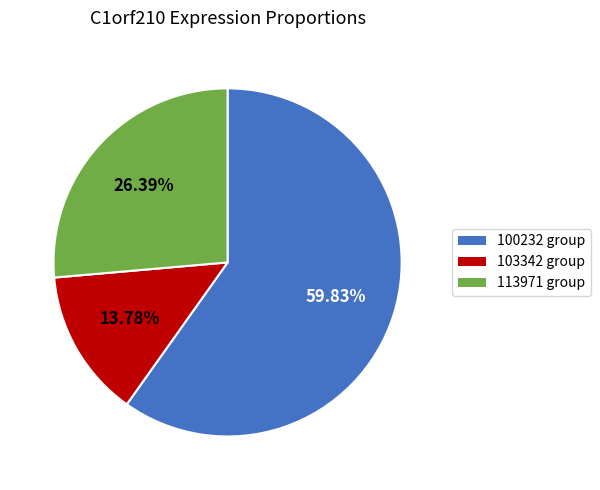

Count the number of slices in the pie.

3